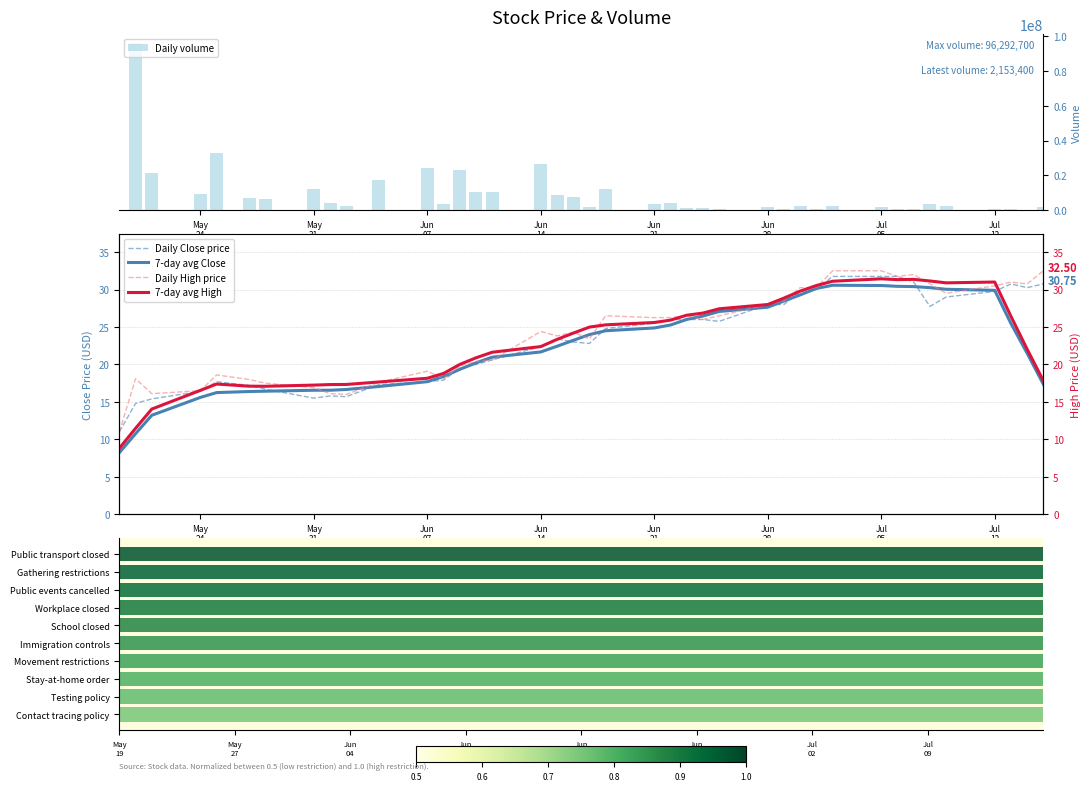

What is the highest value of the Daily volume series?

96292700